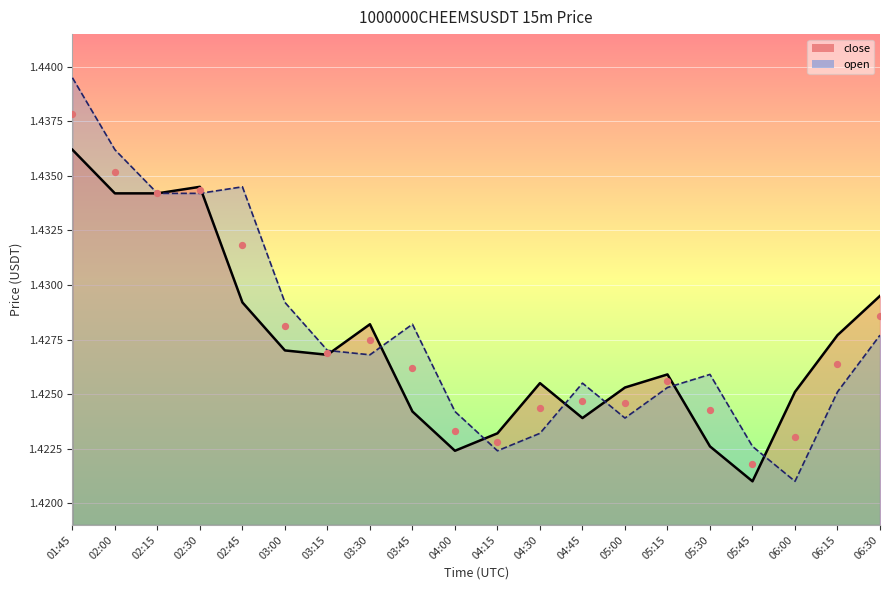

At how many categories does at least one series exceed 1?

20